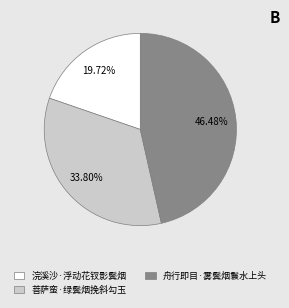

To the nearest percent, what portion does 菩萨蛮·绿鬓烟挽斜勾玉 represent?

34%